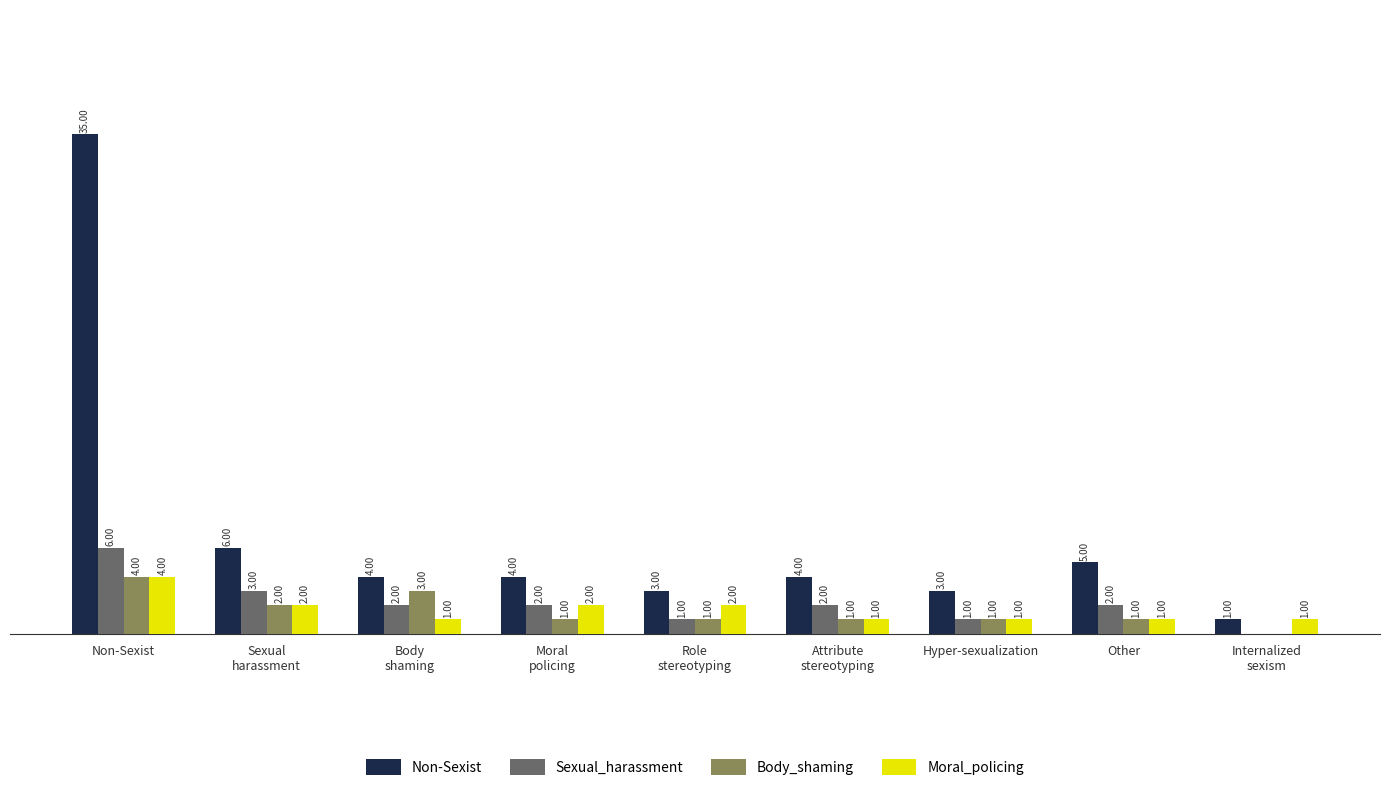

What are all the series names shown in the legend?

Non-Sexist, Sexual_harassment, Body_shaming, Moral_policing